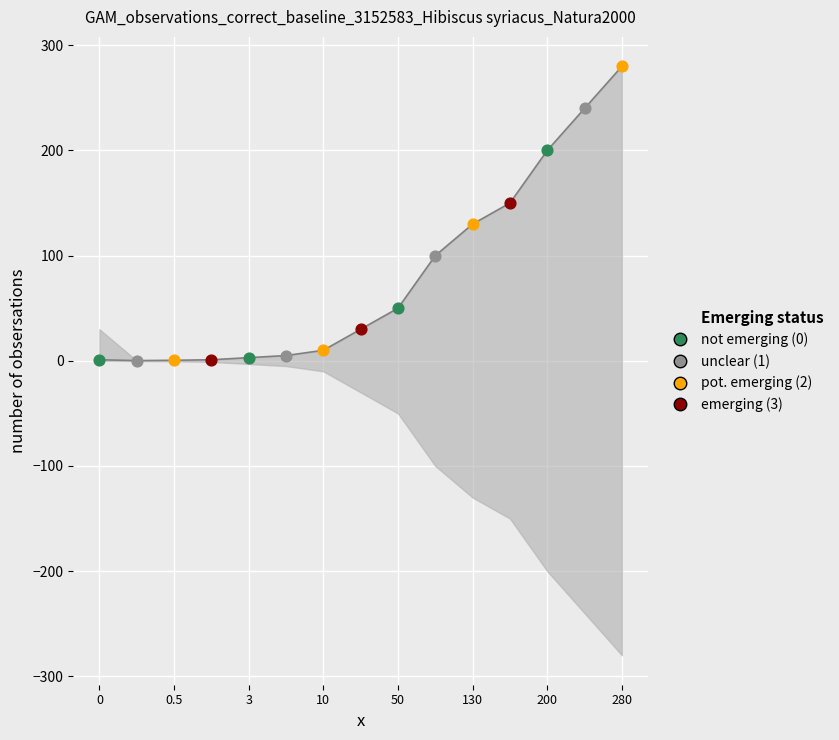

What is the change in value from 0 to 200?

+199.0